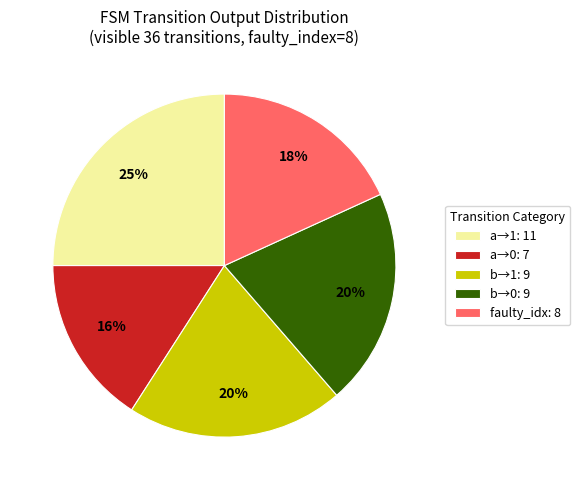

How many slices are in this pie chart?

5